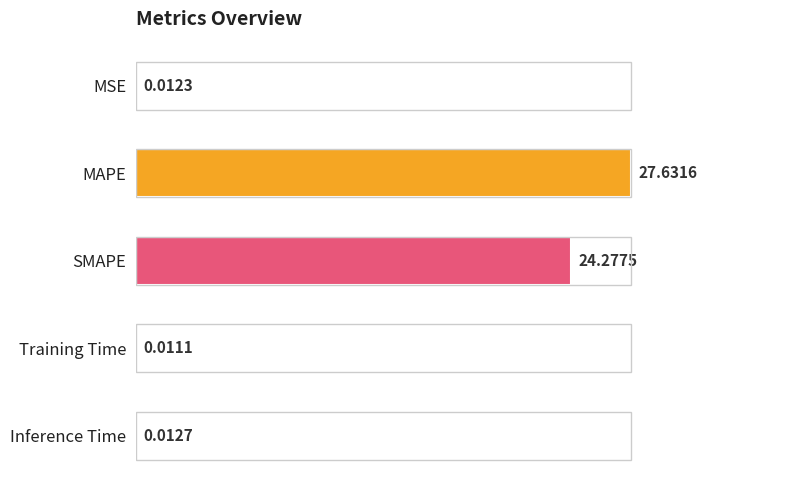

What is the sum of the values at SMAPE and MAPE?

187.9